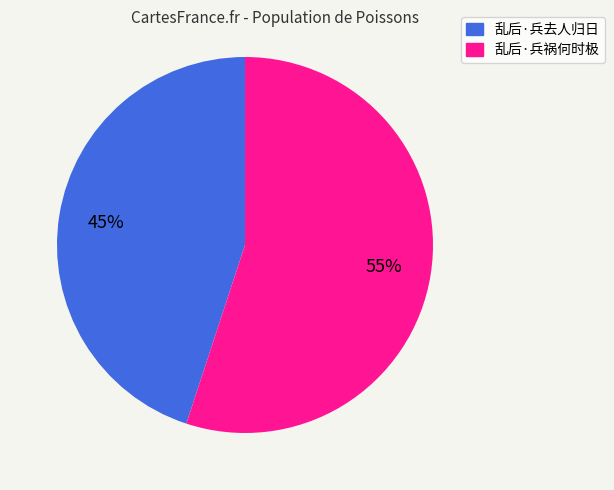

To the nearest percent, what portion does 乱后·兵祸何时极 represent?

55%